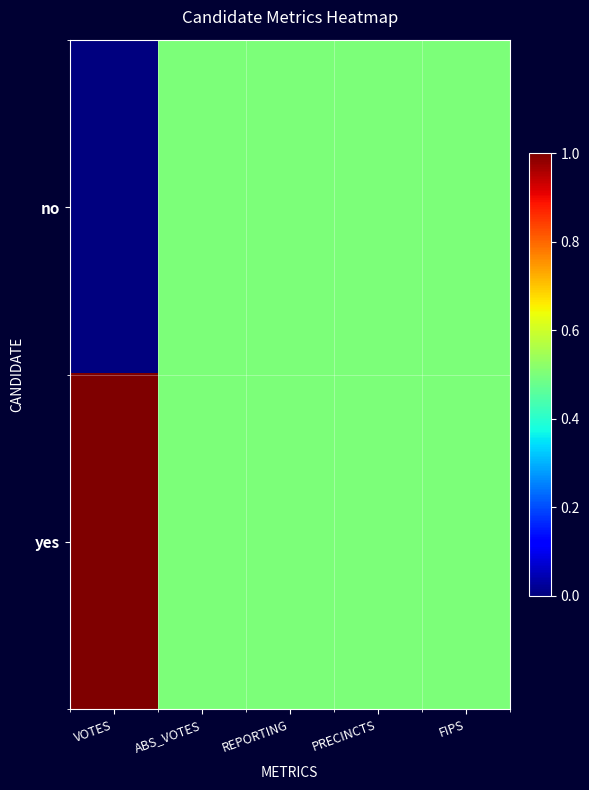

Between REPORTING and FIPS, which is larger?

REPORTING